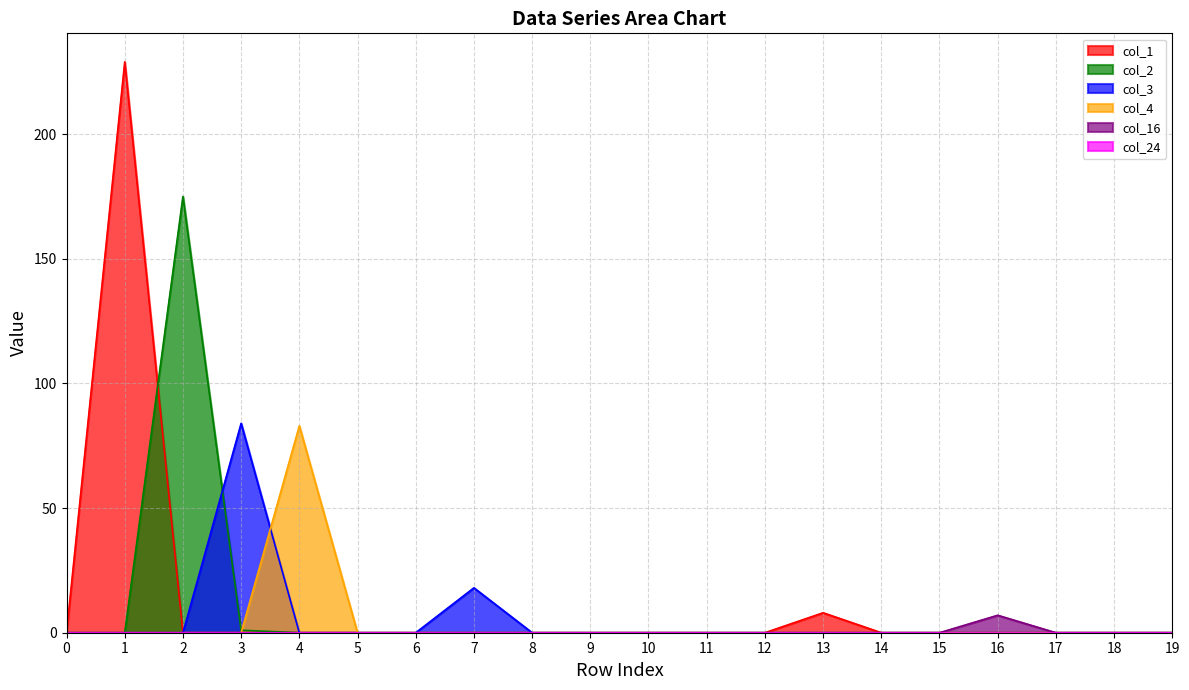

What is the difference between the second highest and second lowest values in the col_3 series?

18